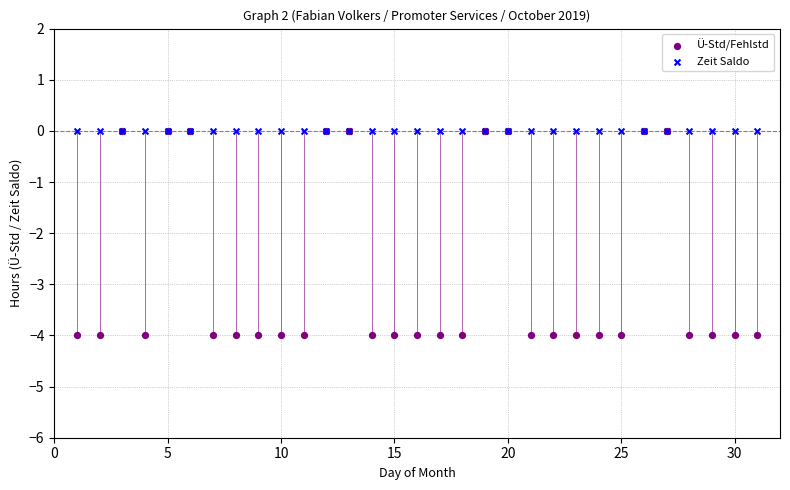

What are all the series names shown in the legend?

Ü-Std/Fehlstd, Zeit Saldo